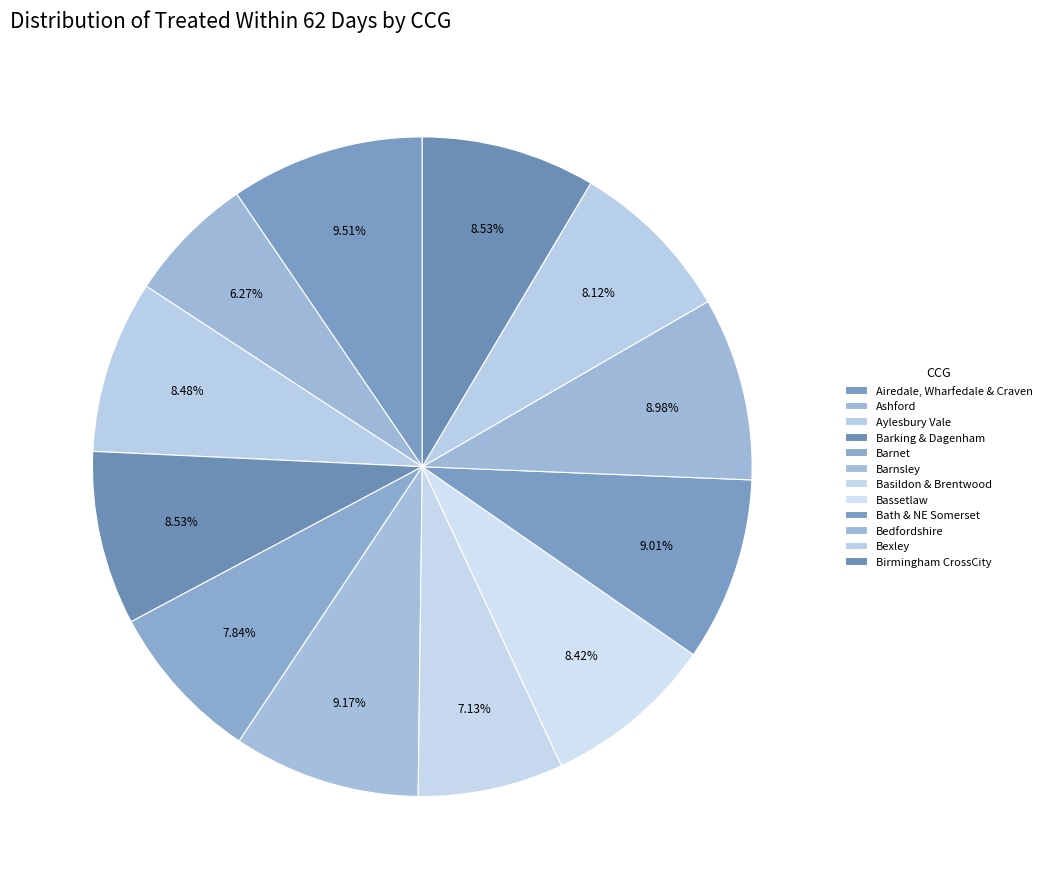

How many slices are in this pie chart?

12